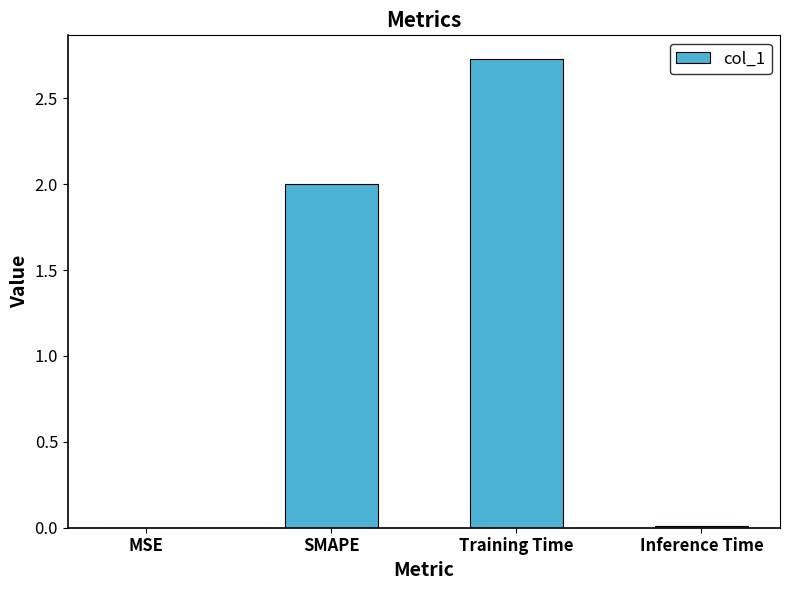

True or false: the data shows 0.0 at MSE.

True